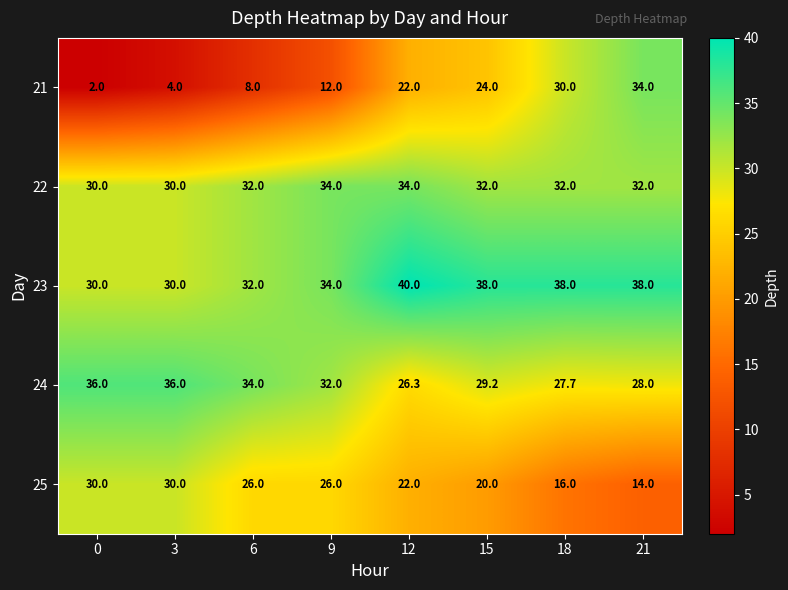

Which series has the largest total across all categories?

23